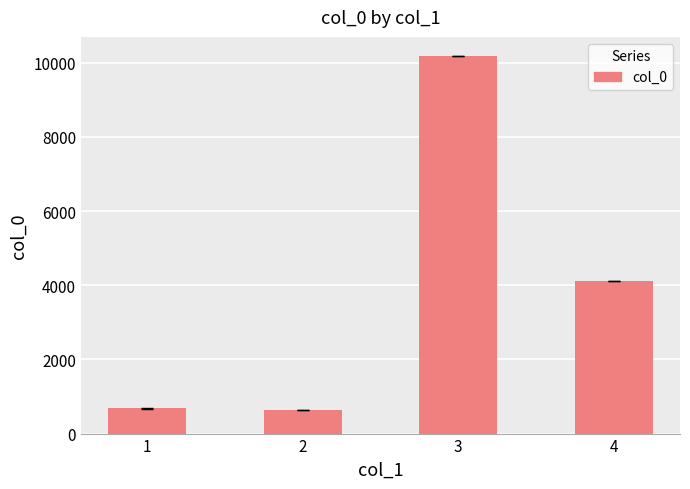

The value at 3 is 10188.0. True or false?

True